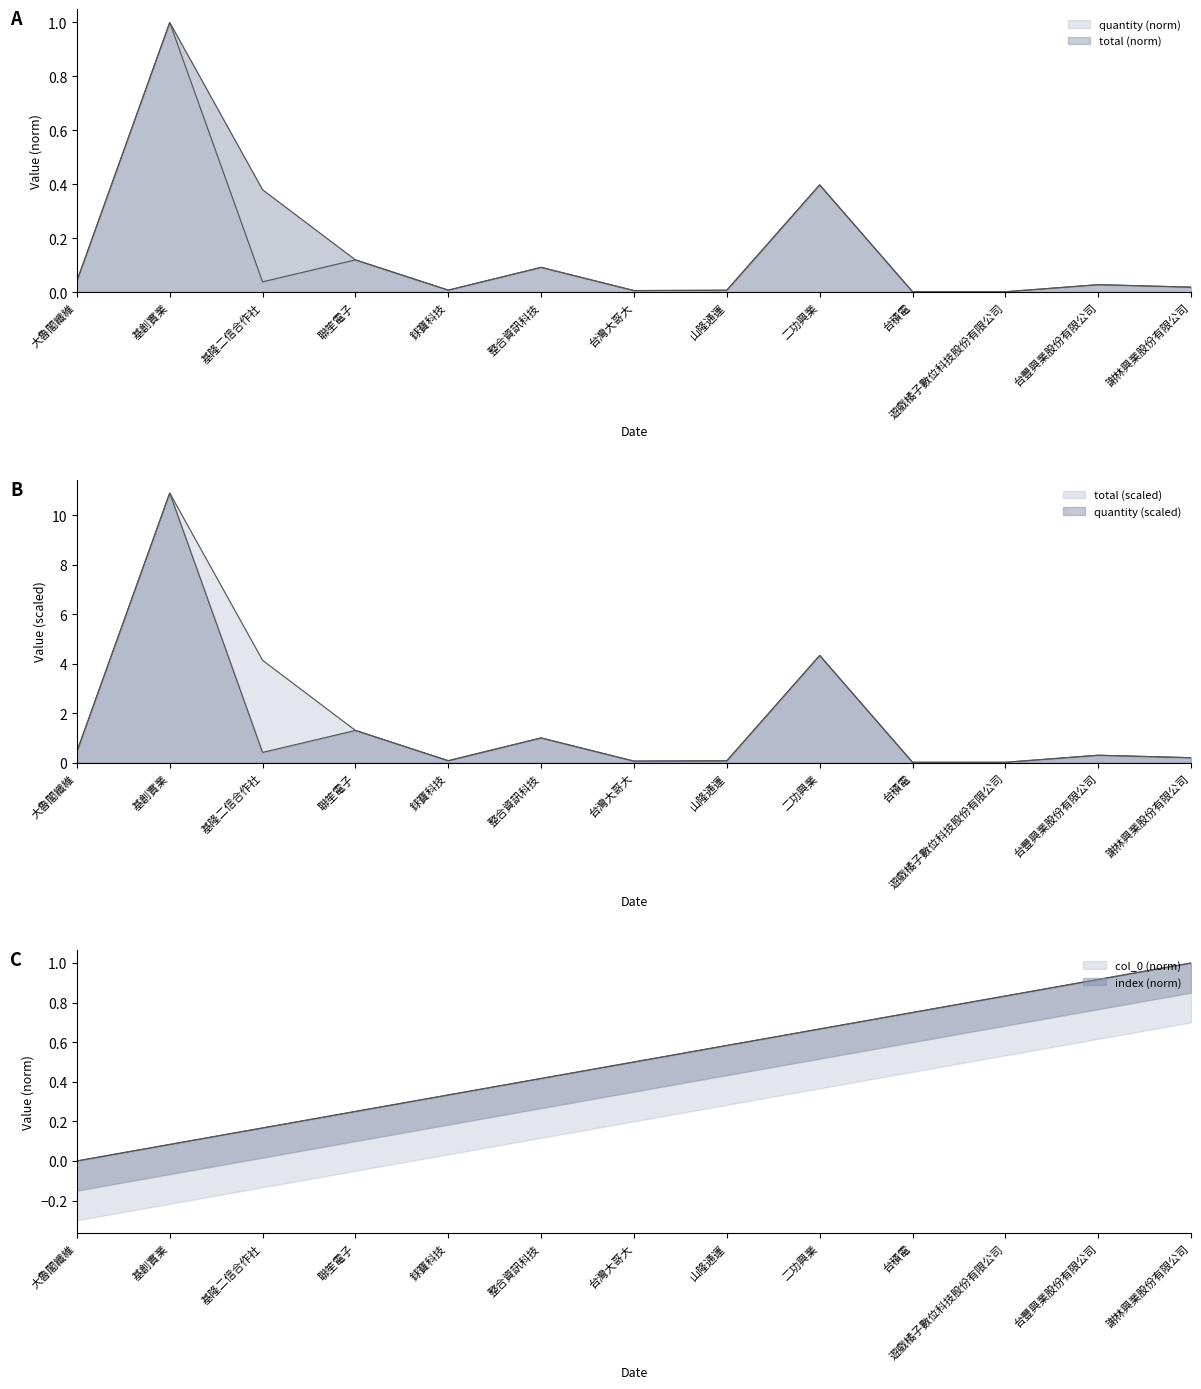

What is the label of the 7th point from the left?

台灣大哥大